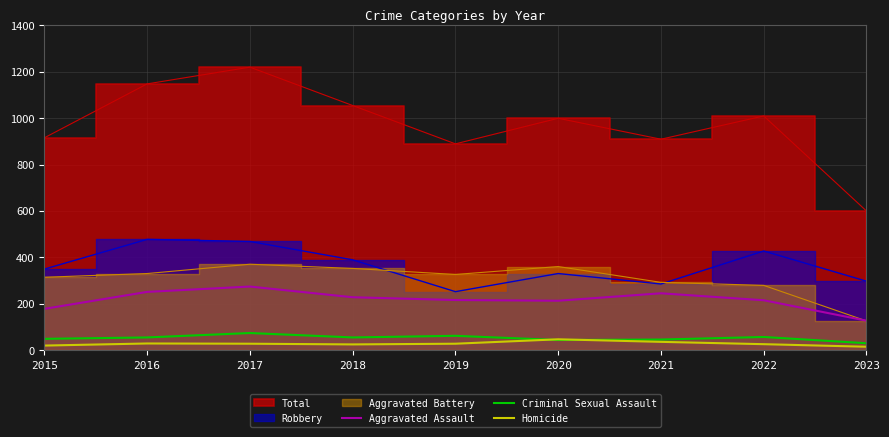

Is it true that Aggravated Assault equals 79 at 2023?

False